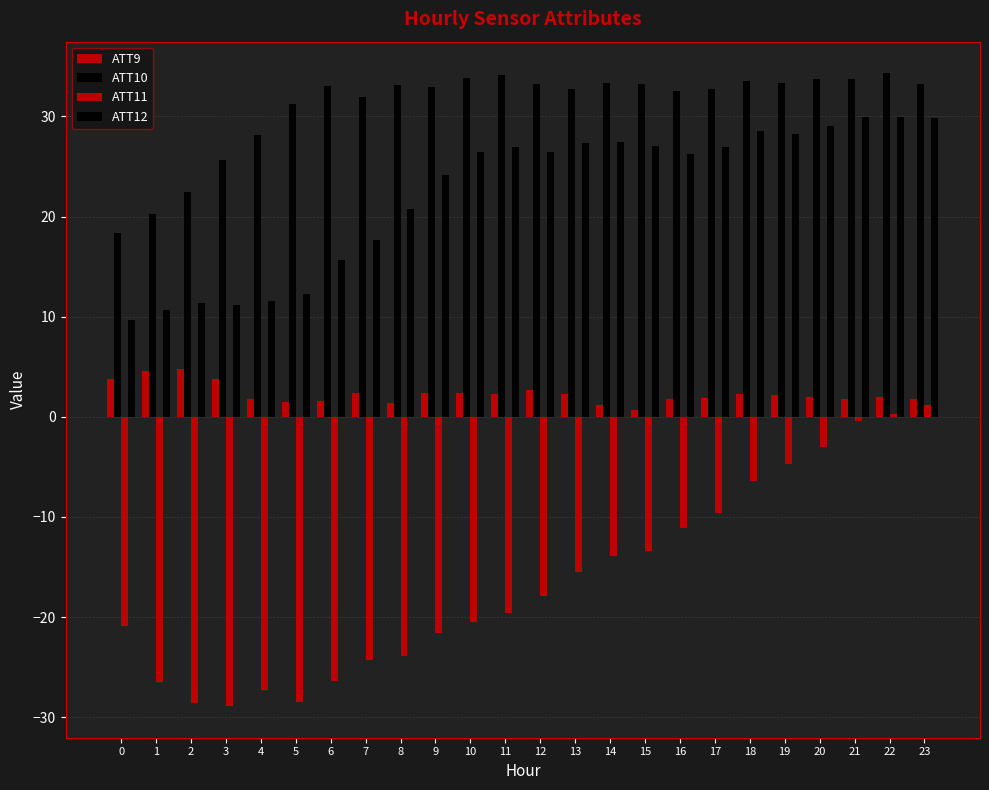

What is the value of the ATT9 bar at the 6th from the left?

1.5